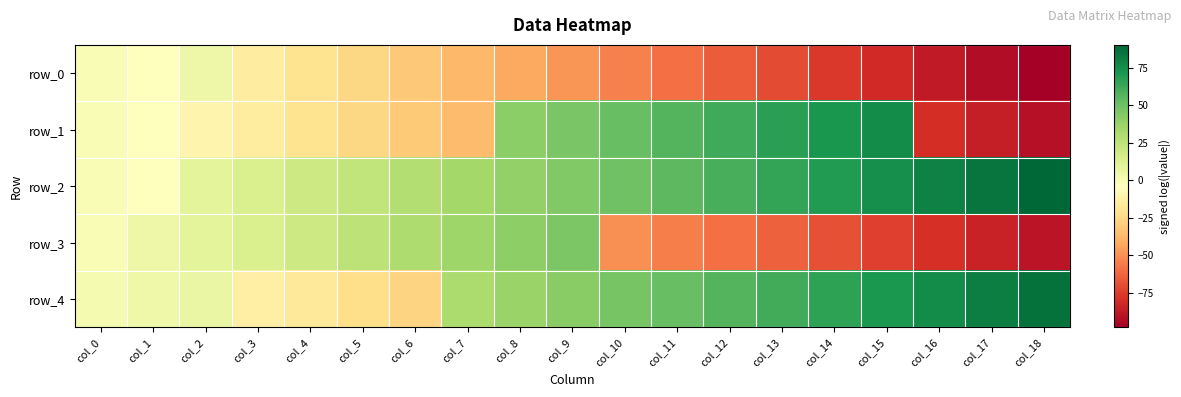

Reading right to left, what are all the values shown in this chart?

row_0: -98.3	-92.8	-87.3	-81.8	-76.3	-70.8	-65.3	-59.7	-54.2	-48.6	-43.0	-37.4	-31.8	-26.1	-20.4	-14.5	4.8	-4.7	-0.9
row_1: -91.6	-86.4	-80.6	75.7	71.7	67.0	62.1	57.0	51.8	46.7	41.5	-36.2	-31.0	-25.7	-20.4	-15.2	-10.0	-4.6	-0.4
row_2: 90.2	84.9	79.6	74.4	69.4	64.6	59.7	54.5	49.2	43.9	38.7	33.5	28.4	23.7	18.8	13.7	8.6	-3.9	-0.7
row_3: -90.2	-84.9	-79.7	-74.6	-69.4	-64.2	-59.6	-55.1	-50.4	45.5	40.4	35.3	30.1	24.8	19.4	14.1	9.1	4.4	-0.5
row_4: 85.9	80.8	75.8	70.9	66.1	61.3	56.5	51.7	46.9	42.1	37.2	31.1	-26.9	-22.6	-18.0	-13.2	5.8	3.6	0.6